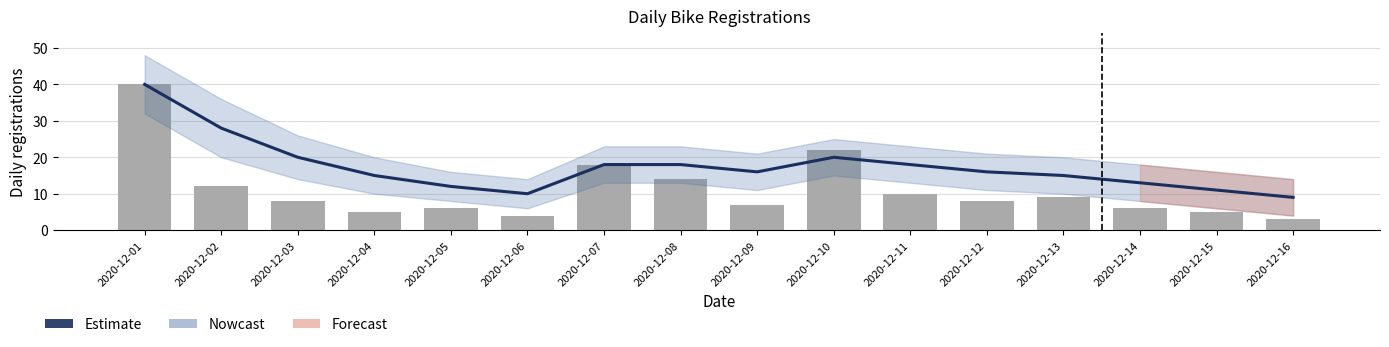

What is the sum of the Daily Registrations values at 2020-12-10 and 2020-12-14?

28